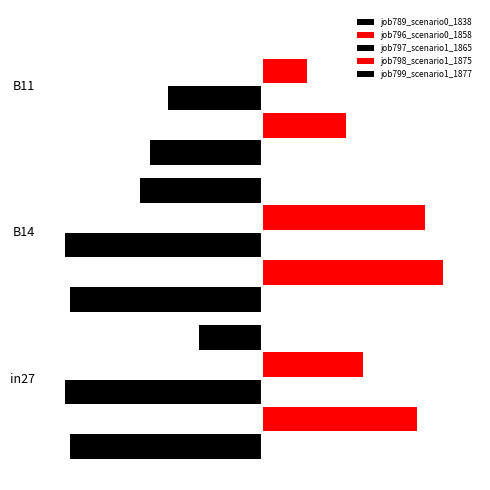

What is the average value of the job789_scenario0_1838 series?

-0.7